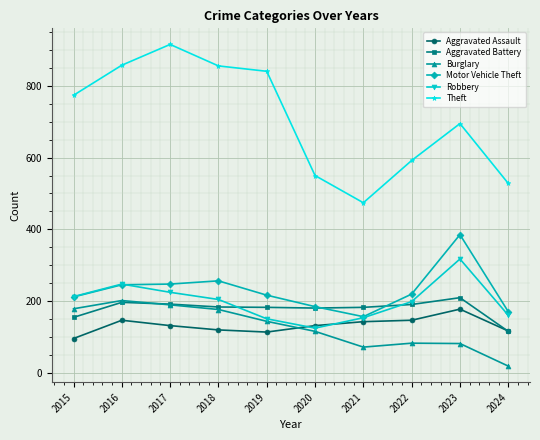

List the series in order of their peak value, highest first.

Theft, Motor Vehicle Theft, Robbery, Aggravated Battery, Burglary, Aggravated Assault